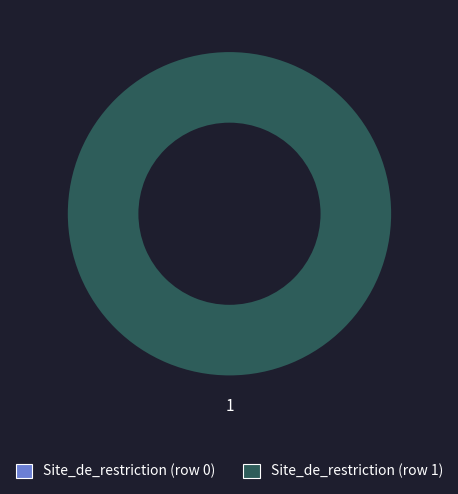

How much of the chart is everything except Site_de_restriction (row 0)?

100.0%